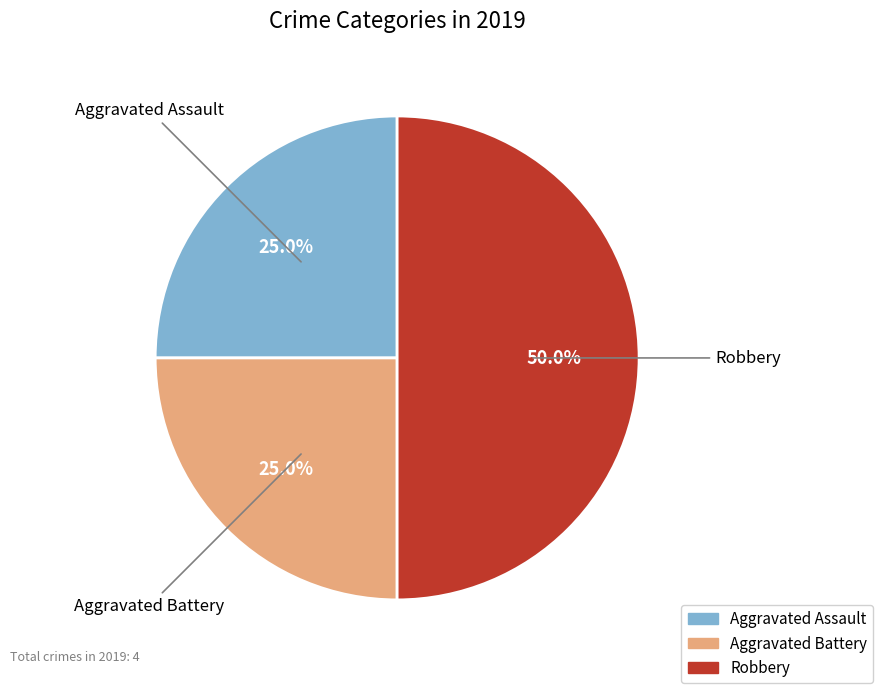

Which slice is the largest?

Robbery